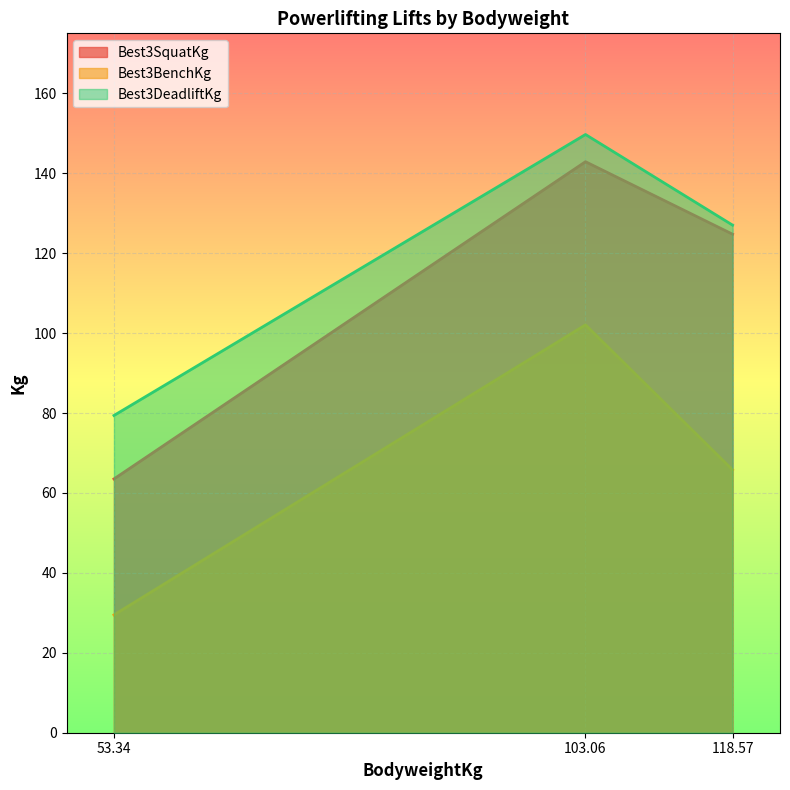

Which series has the largest total across all categories?

Best3DeadliftKg